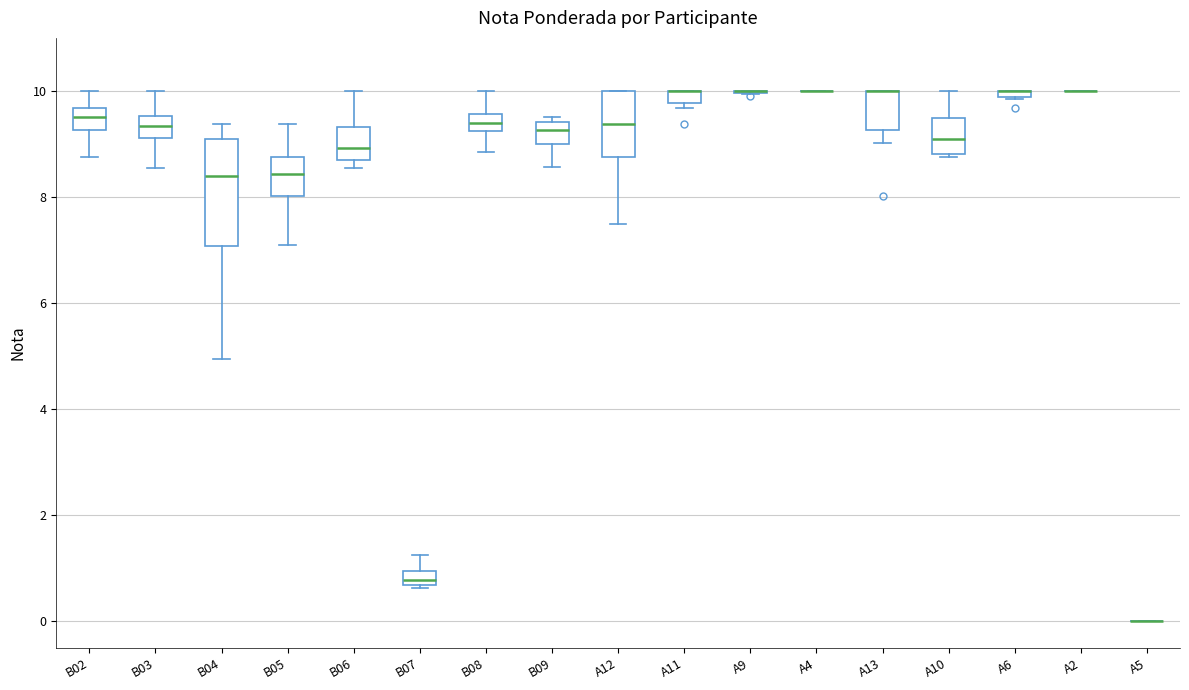

Comparing the boxes themselves (not the whiskers), which one is the tallest?

B04